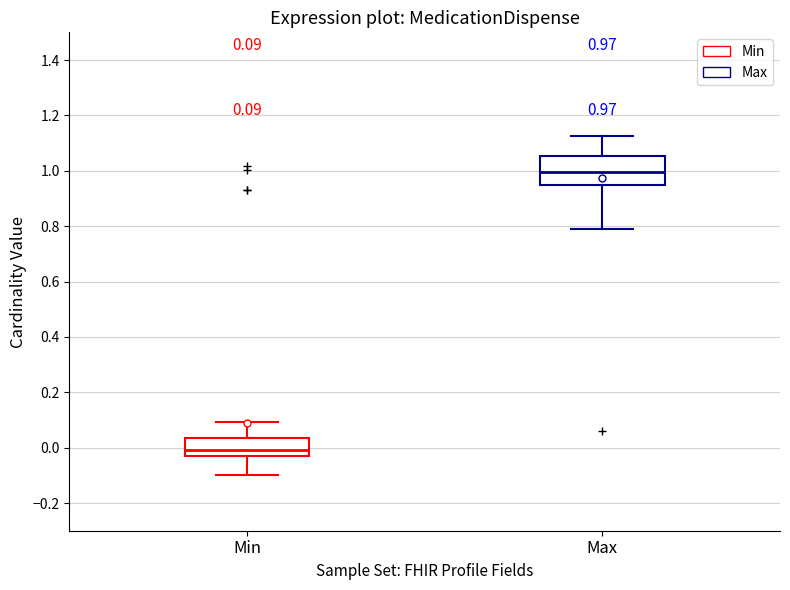

Comparing the boxes themselves (not the whiskers), which one is the tallest?

Max